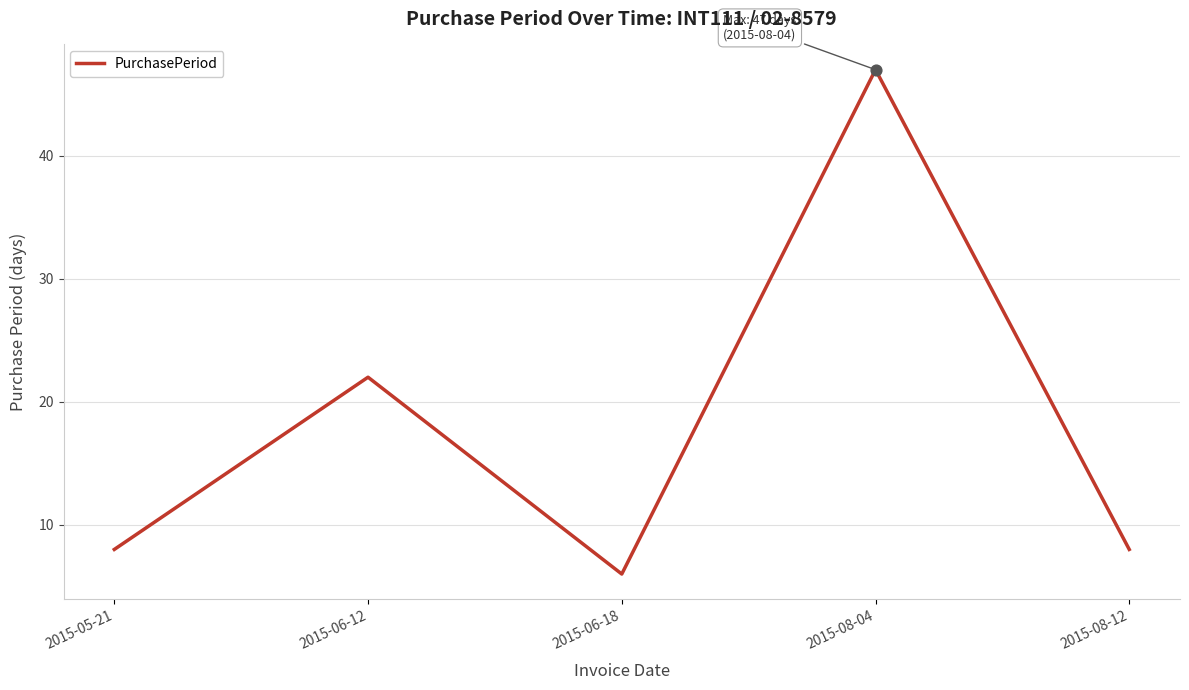

What is the change in value from 2015-06-12 to 2015-06-18?

-16